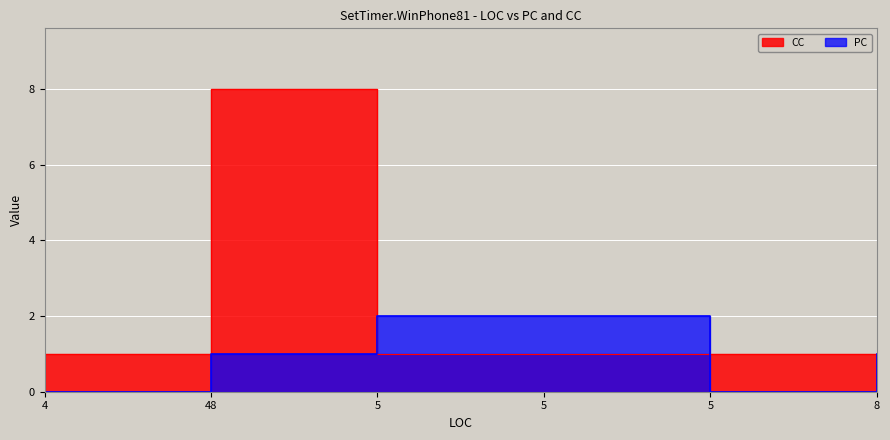

True or false: CC has more than 1 interior local peaks.

False